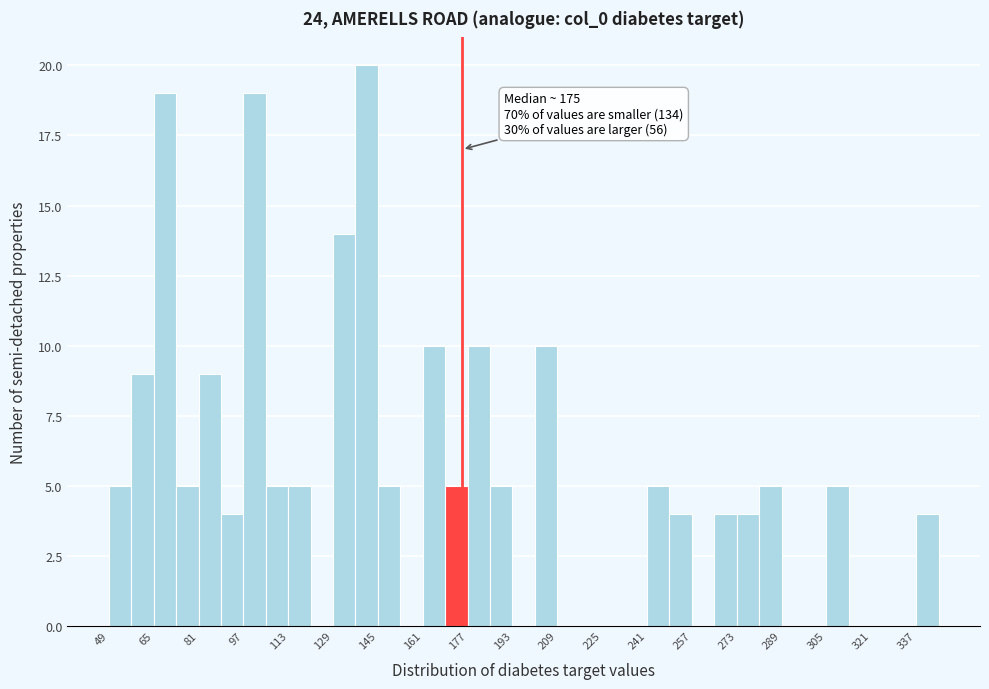

Over which range of the x-axis is the bar tallest?

137 to 145